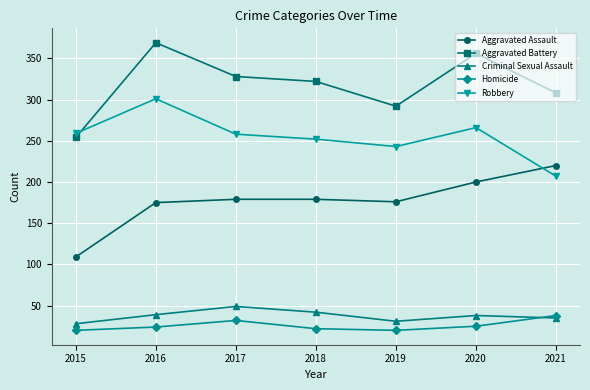

What is the smallest value displayed?

20